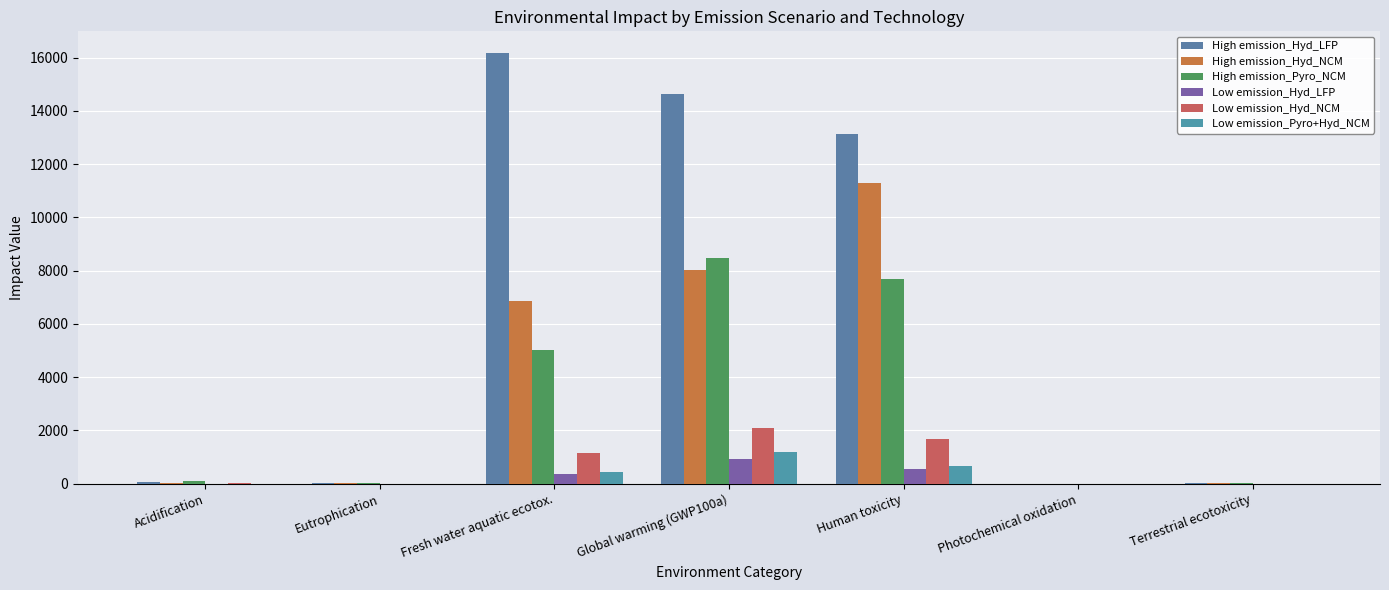

What is the difference between the maximum and minimum values in the High emission_Hyd_NCM series?

11293.2